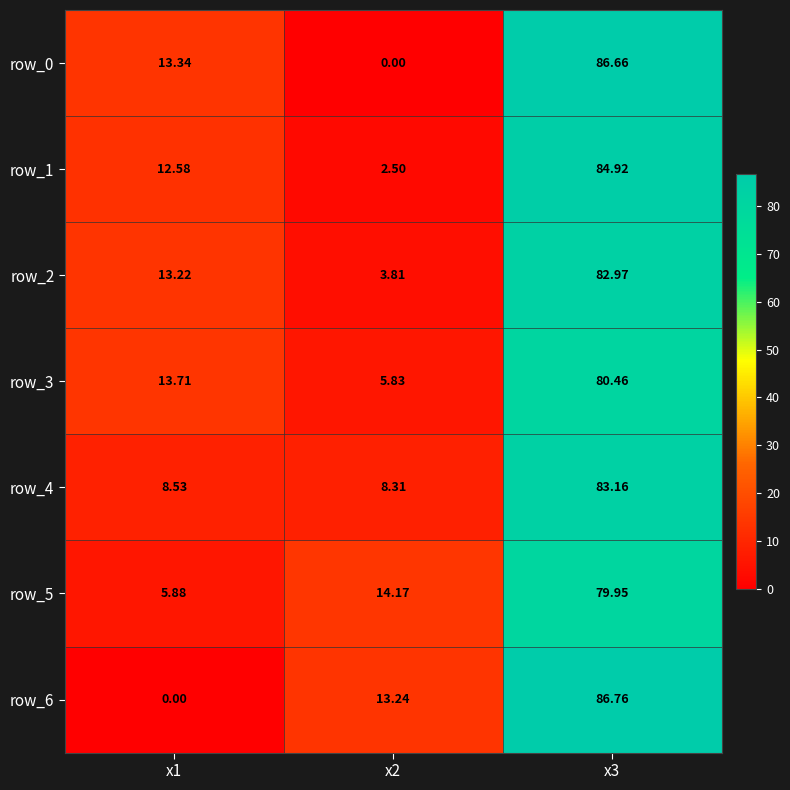

What is the average value of the row_2 series?

33.3